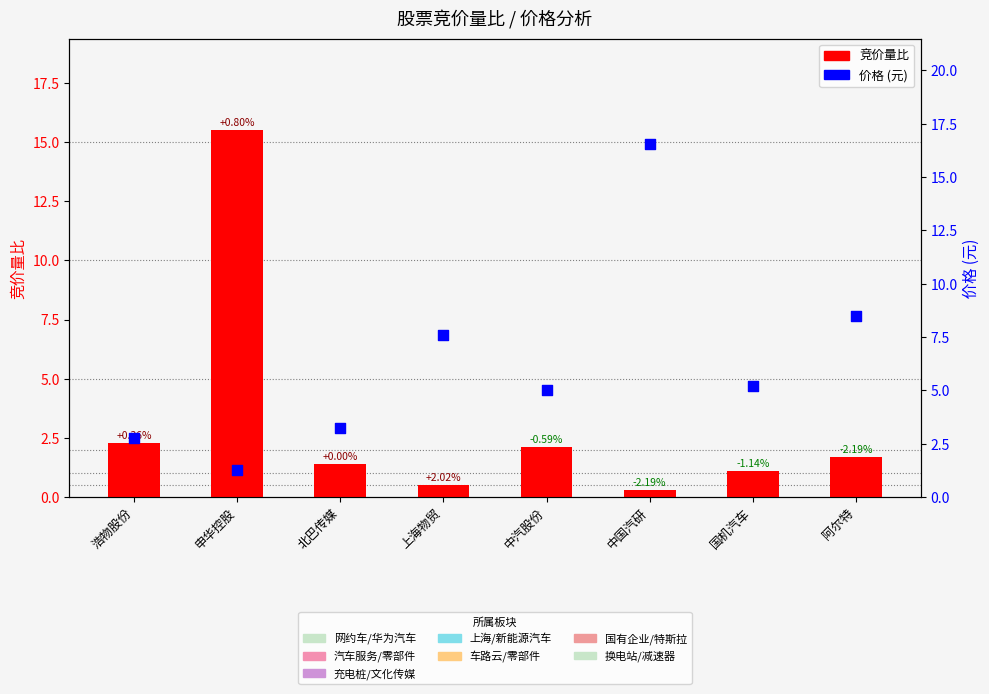

At how many categories does at least one series exceed 3?

7